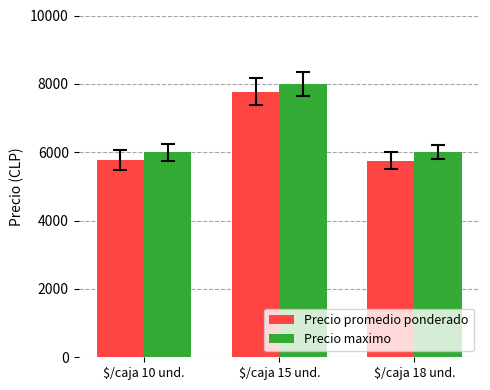

At which category is the sum across all series the highest?

$/caja 15 und.